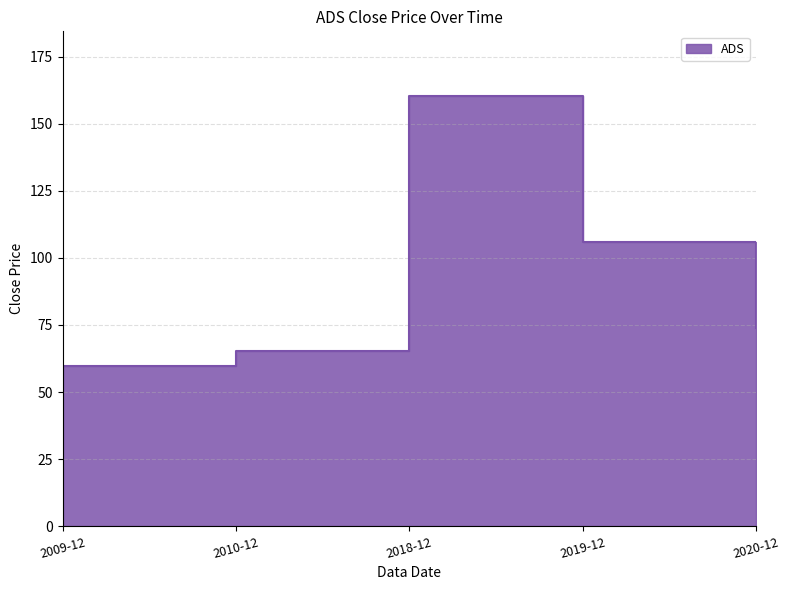

Rank the categories by value from highest to lowest.

2018-12, 2019-12, 2020-12, 2010-12, 2009-12